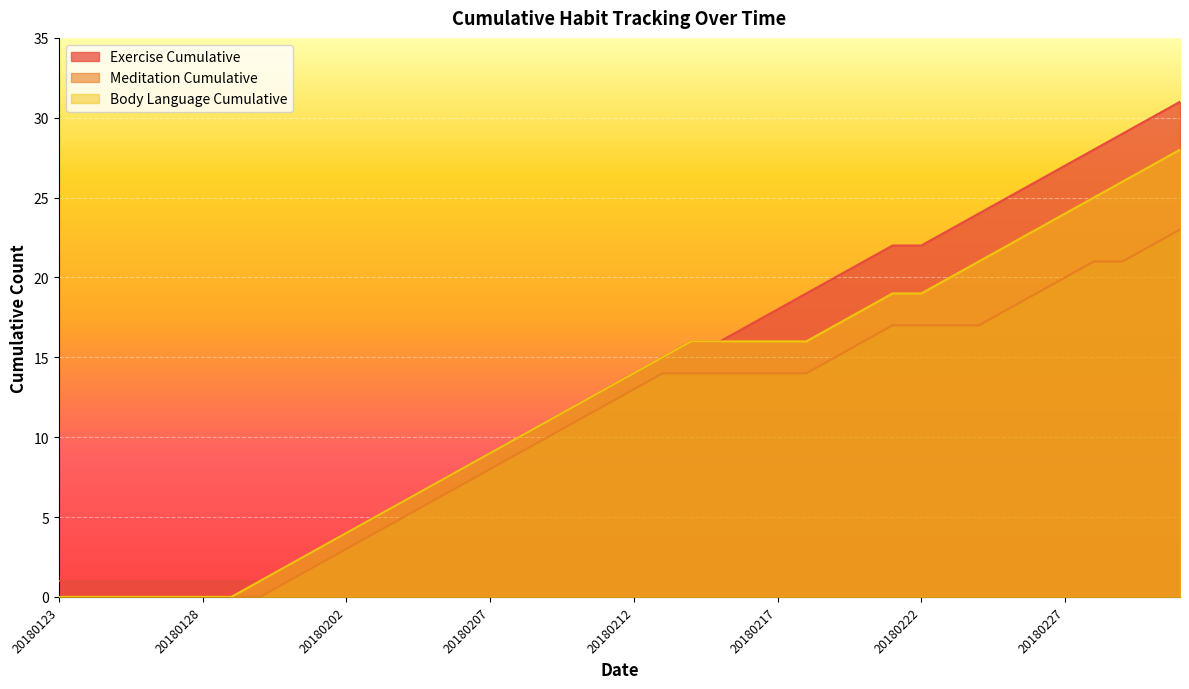

At which category does the chart reach its peak across all series?

20180303